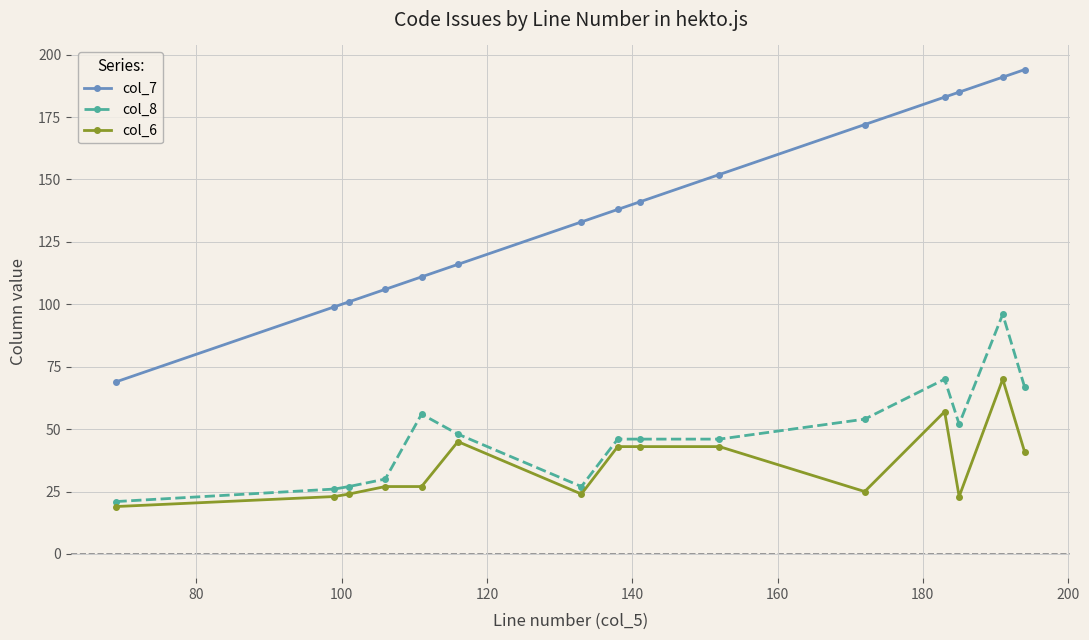

Which series has the largest total across all categories?

col_7